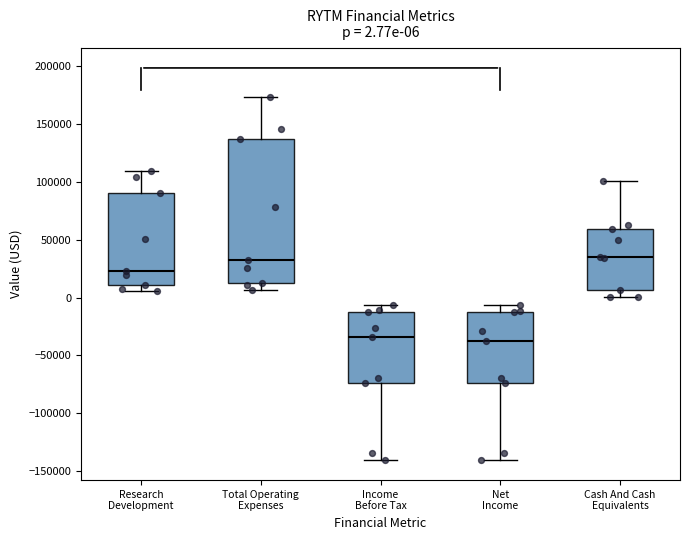

Comparing the boxes themselves (not the whiskers), which one is the tallest?

Total Operating Expenses